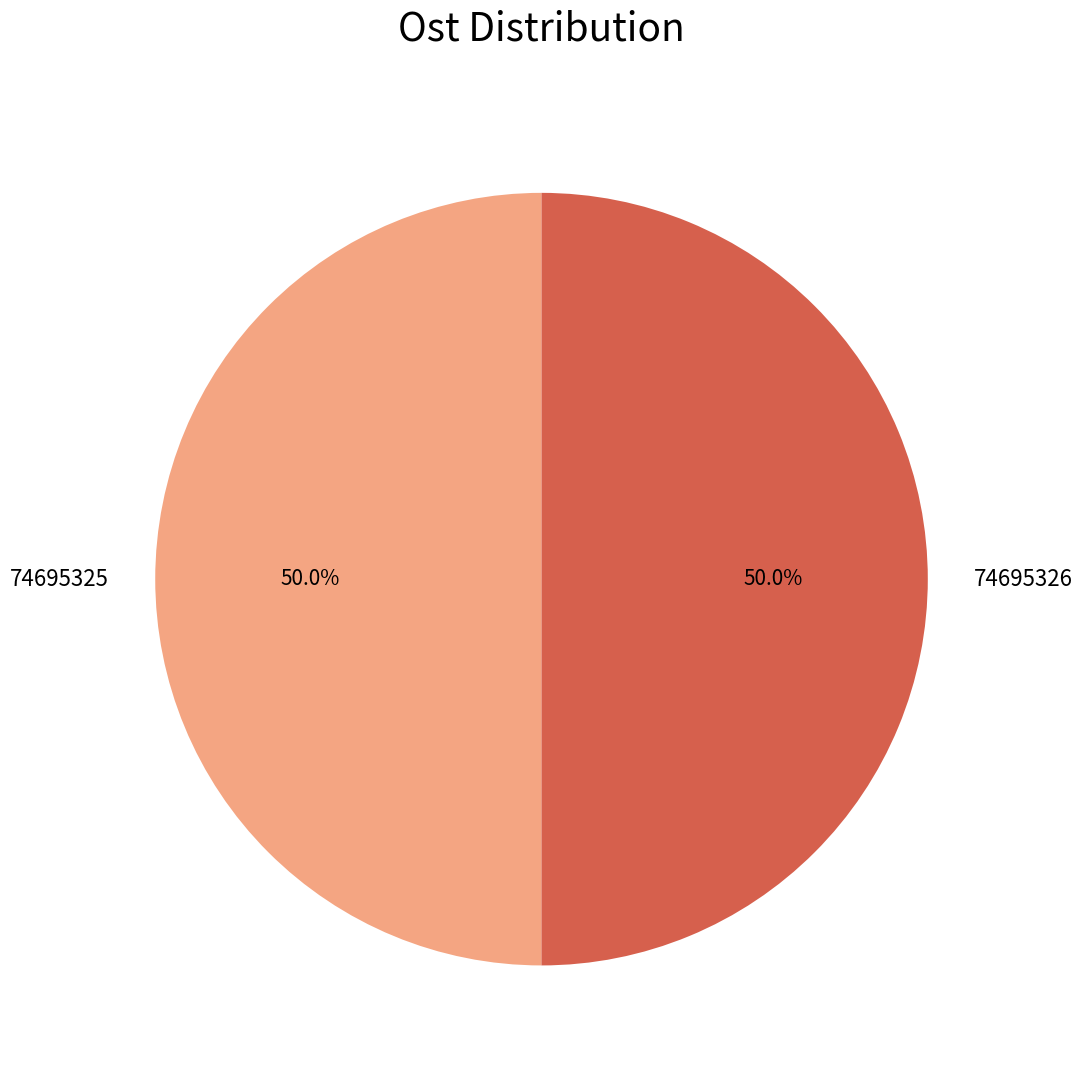

Approximately how many times larger is the value at 74695326 compared to 74695325?

1.0